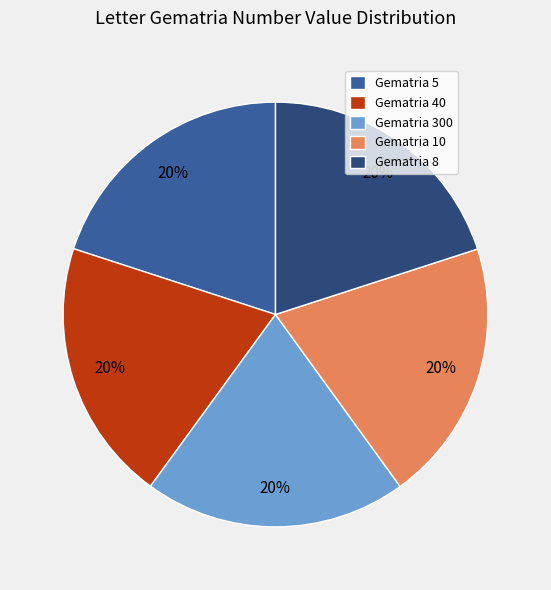

Do Gematria 5 and Gematria 40 together represent more than half of the pie?

No